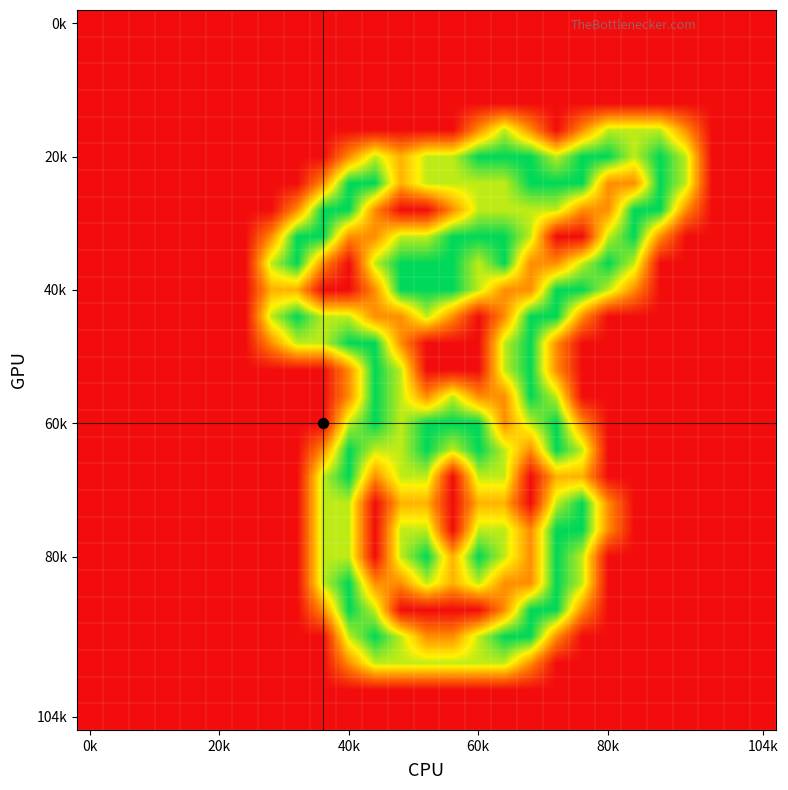

At how many categories does at least one series exceed 0?

17